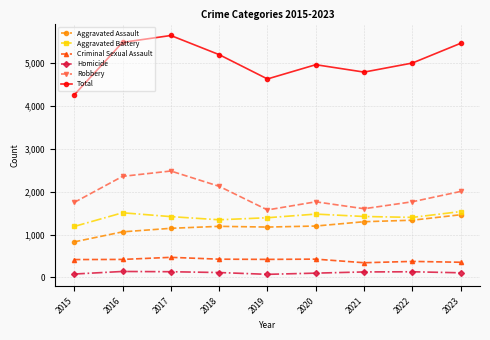

Which series has the widest spread of values?

Total